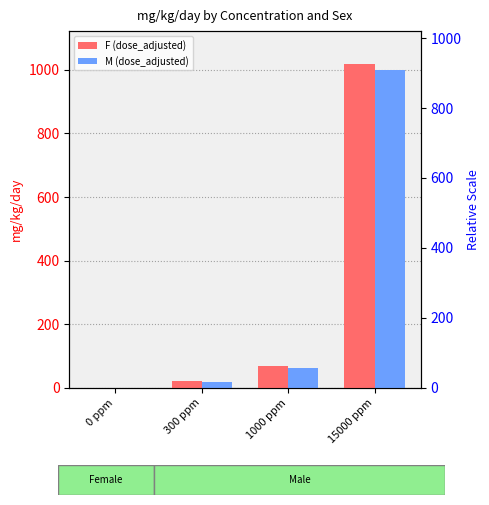

At which label is F (dose_adjusted) closest to 510?

1000 ppm